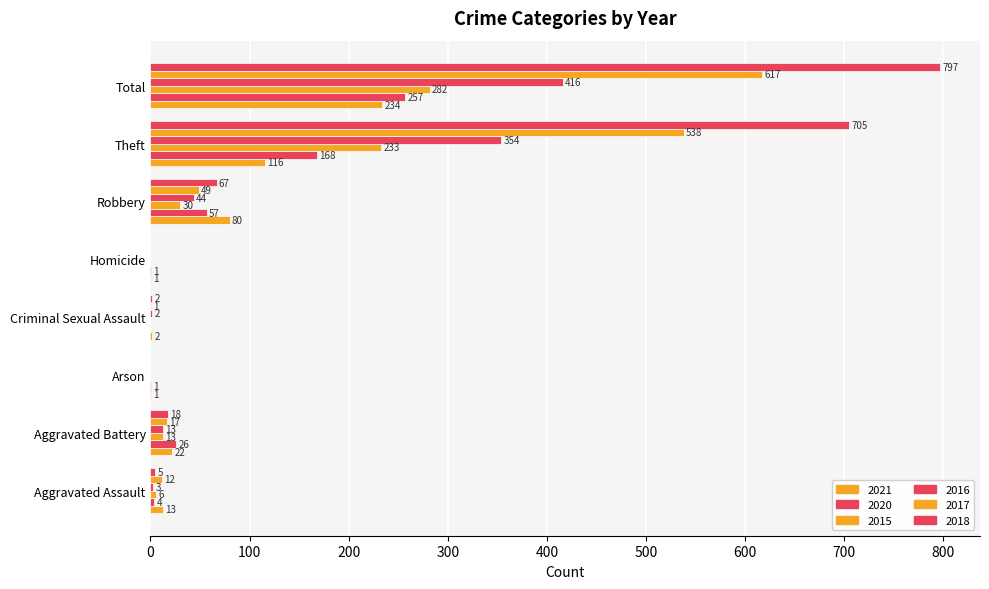

At how many categories does at least one series exceed 195?

2